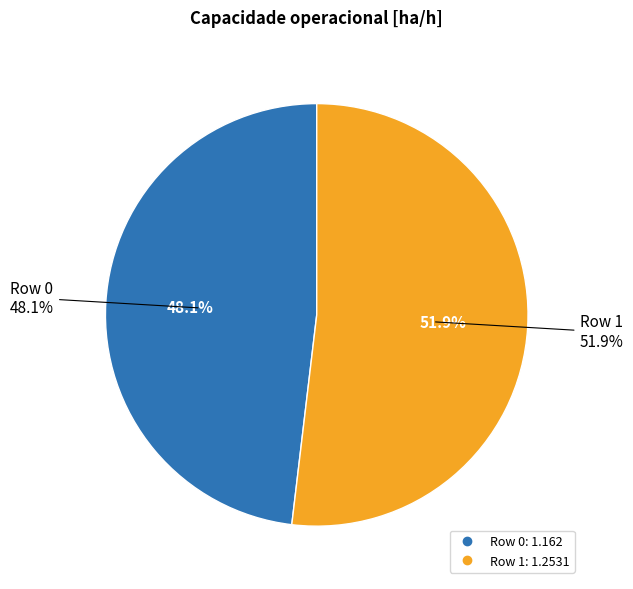

To the nearest percent, what is the combined percentage of Row 1 and Row 0?

100%